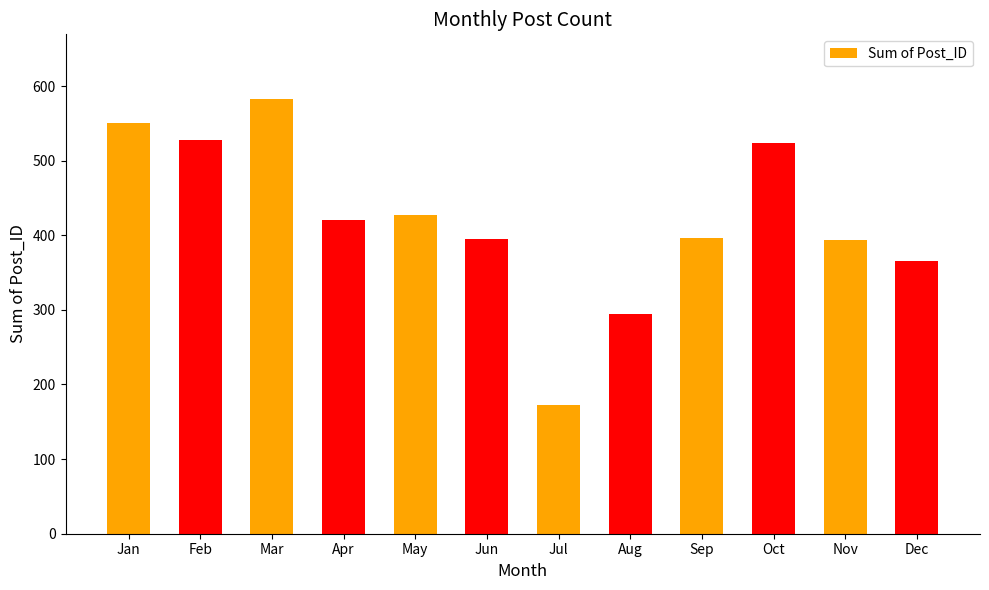

What is the ratio of the value at Oct to the value at Sep?

1.3